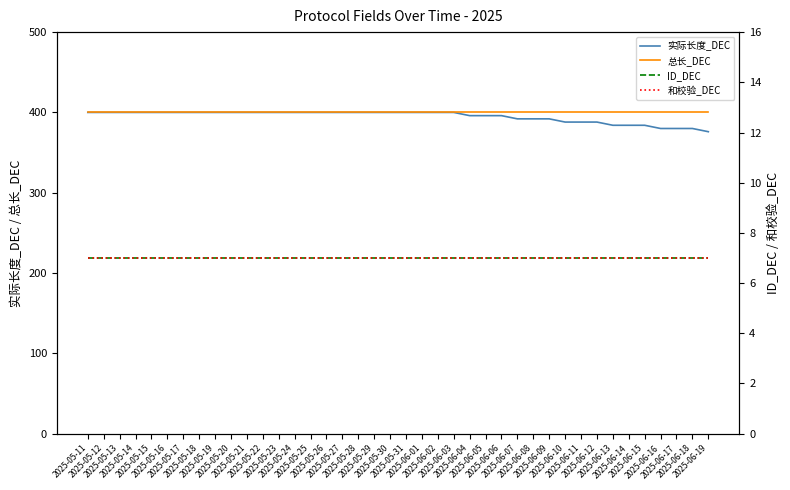

At which category is the sum across all series the highest?

2025-05-11